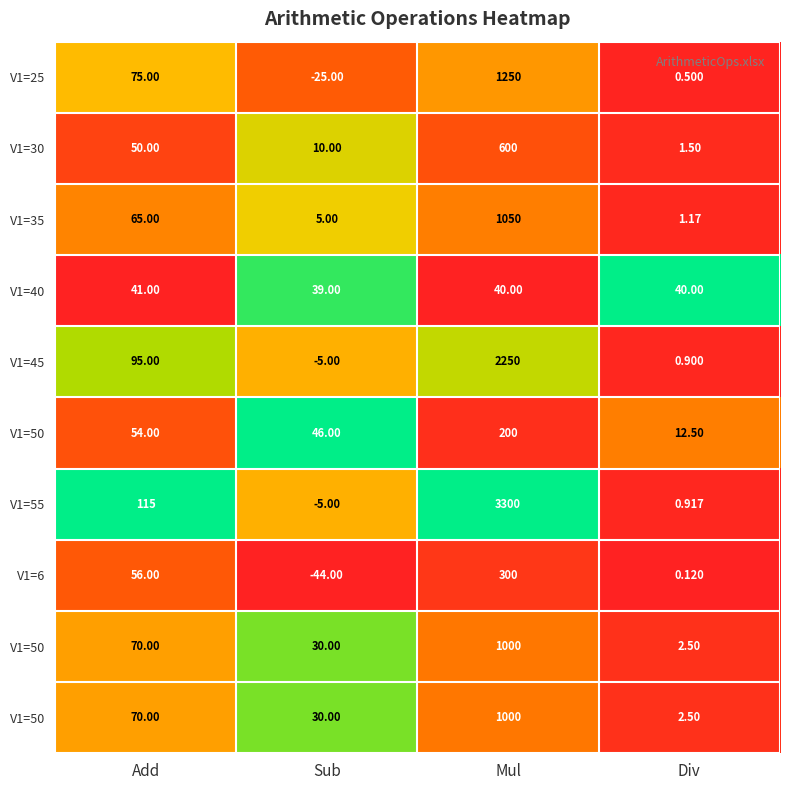

At which category does the chart reach its minimum across all series?

Add